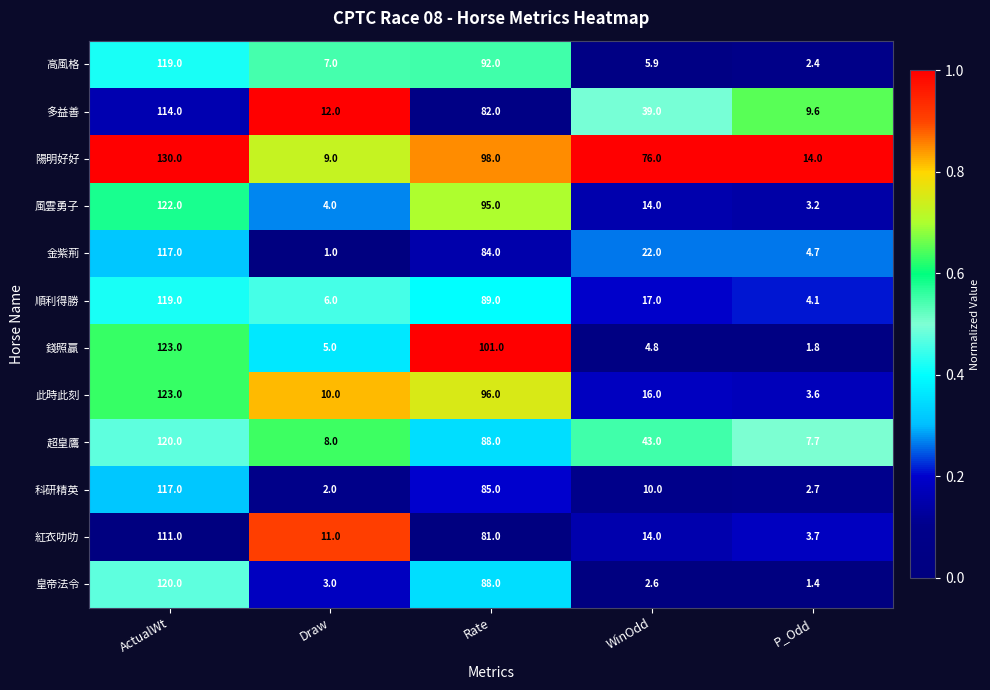

Which label corresponds to the smallest value in the chart?

Draw